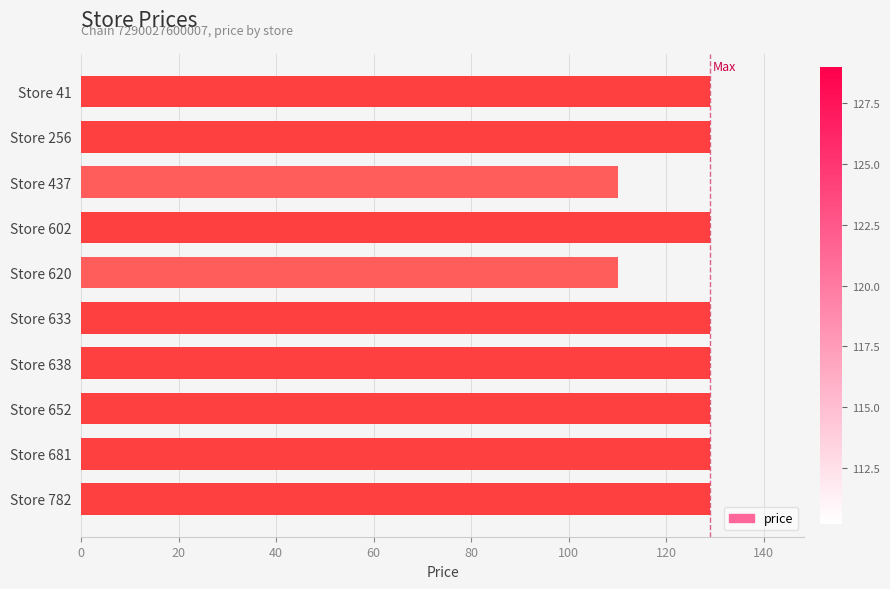

What is the minimum value shown in the chart?

110.2